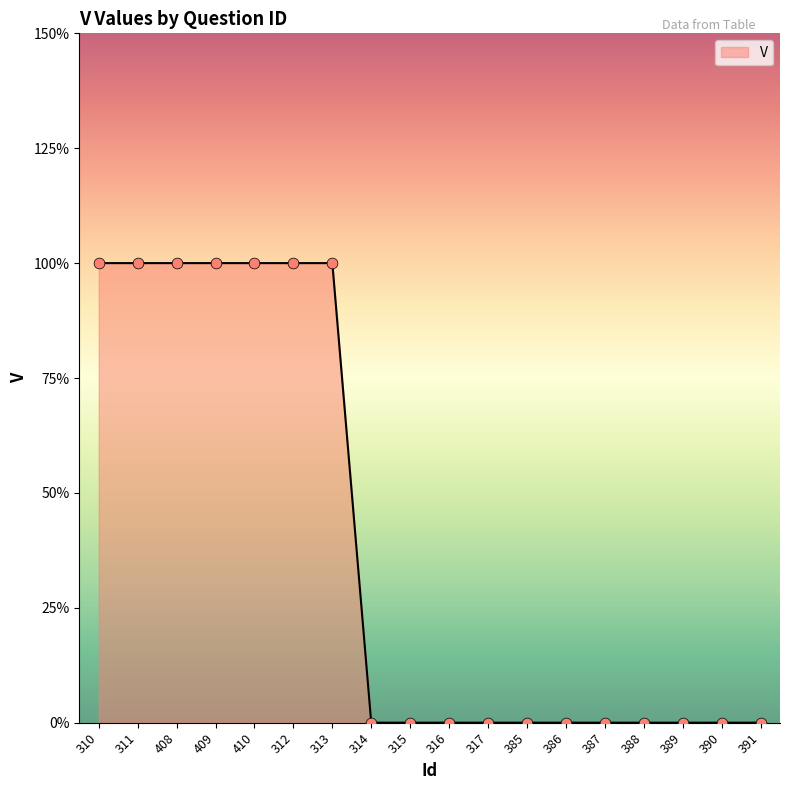

Which has a higher value, 310 or 311?

310